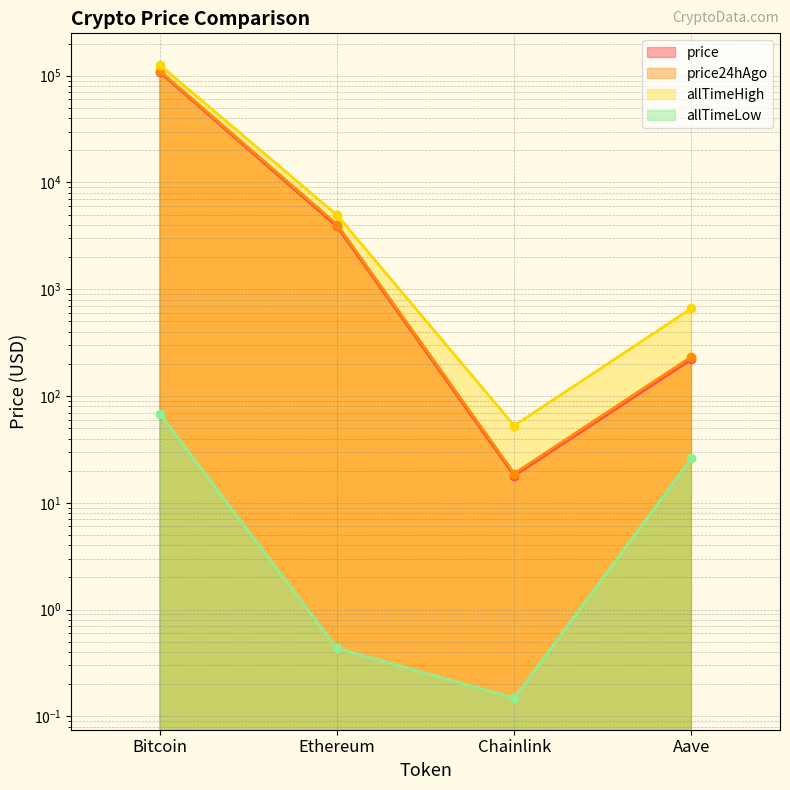

At Aave, list the series in order from largest to smallest.

allTimeHigh, price24hAgo, price, allTimeLow